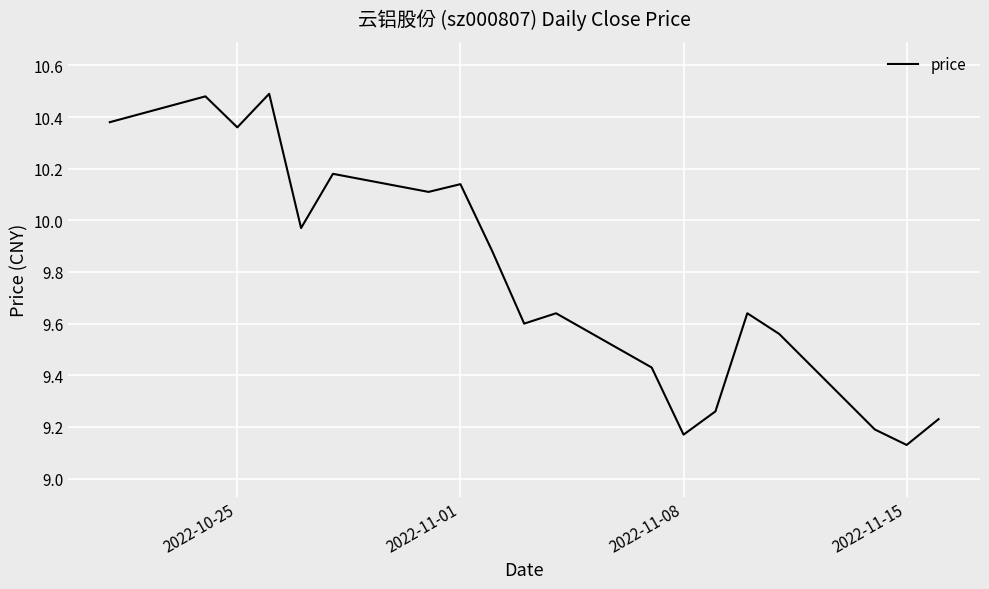

How many lines are shown in the chart?

1